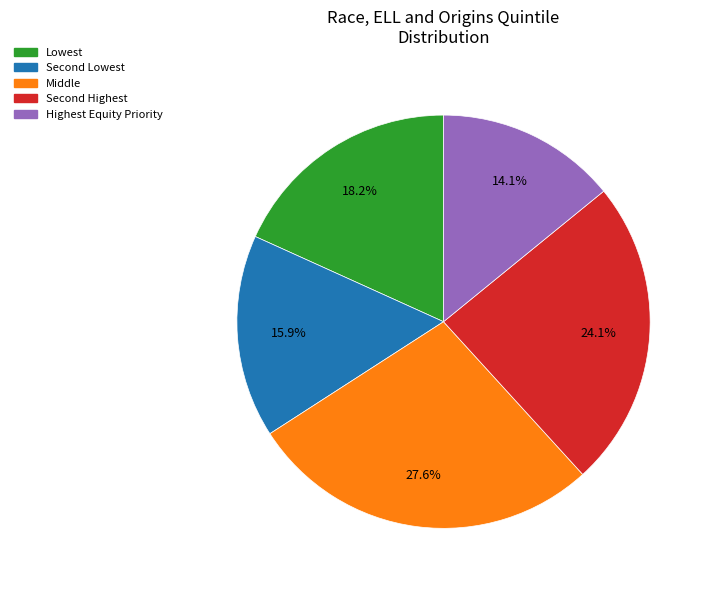

How many segments does this pie chart have?

5